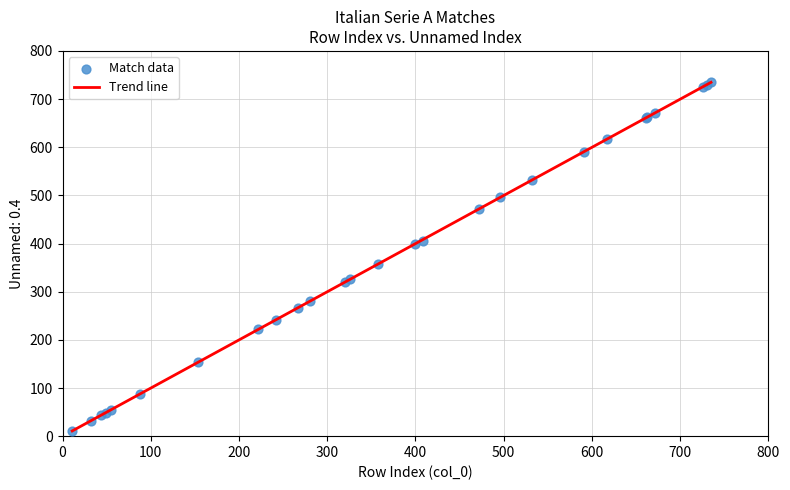

What Y value in the scatter plot is closest to 373?

357